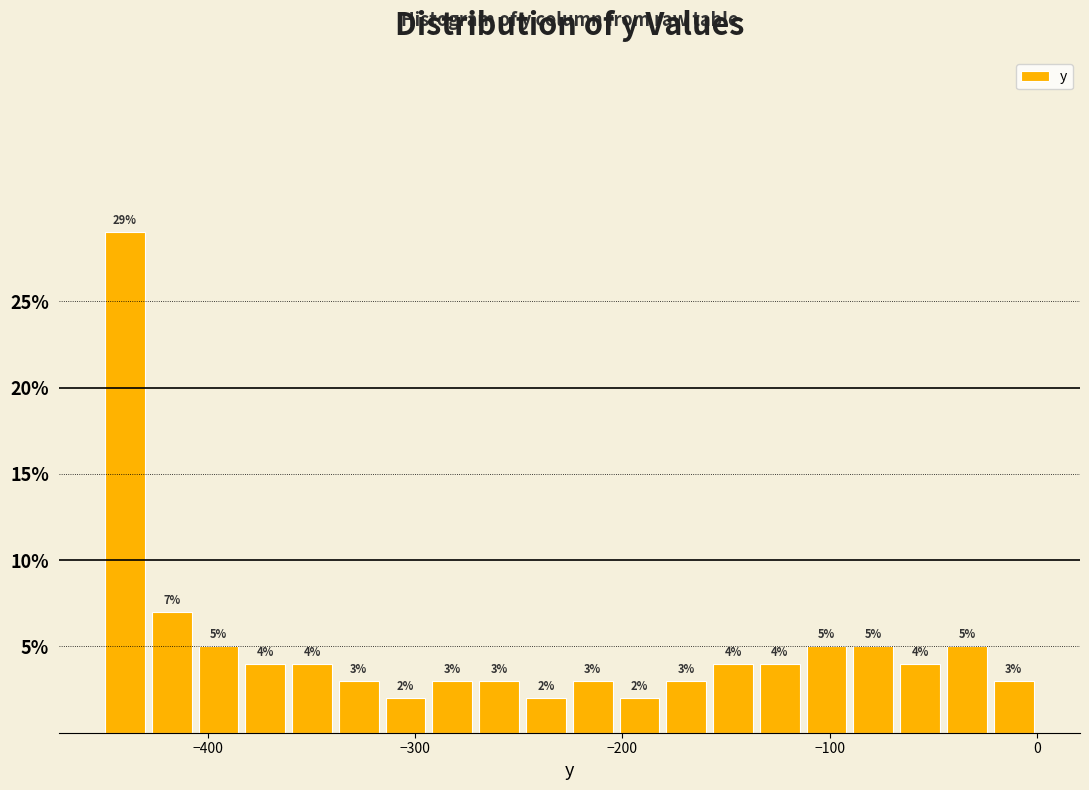

Read against the x-axis, roughly where is the centre of the tallest bar?

-440